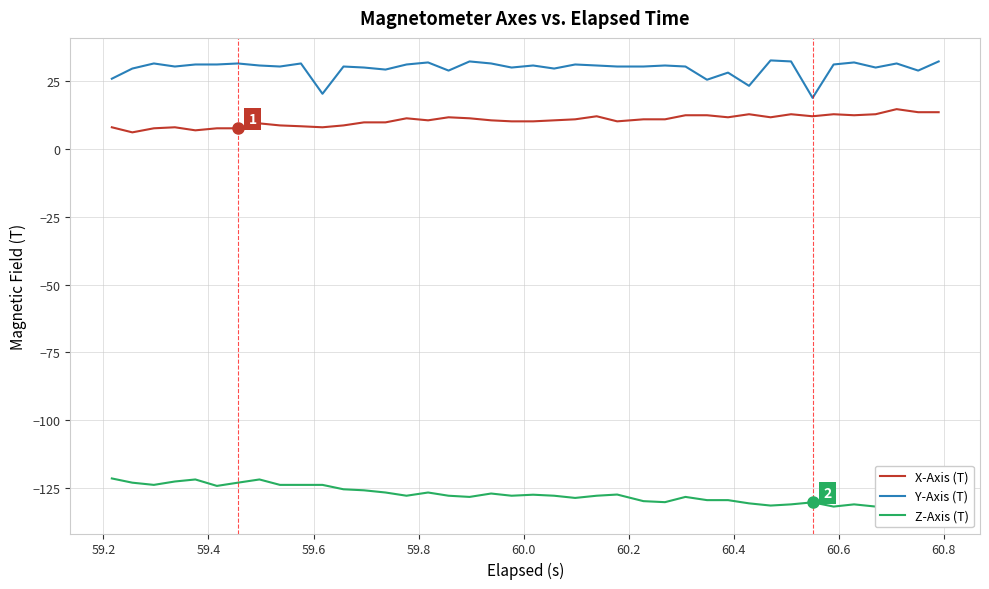

Which series has the widest spread of values?

Y-Axis (T)